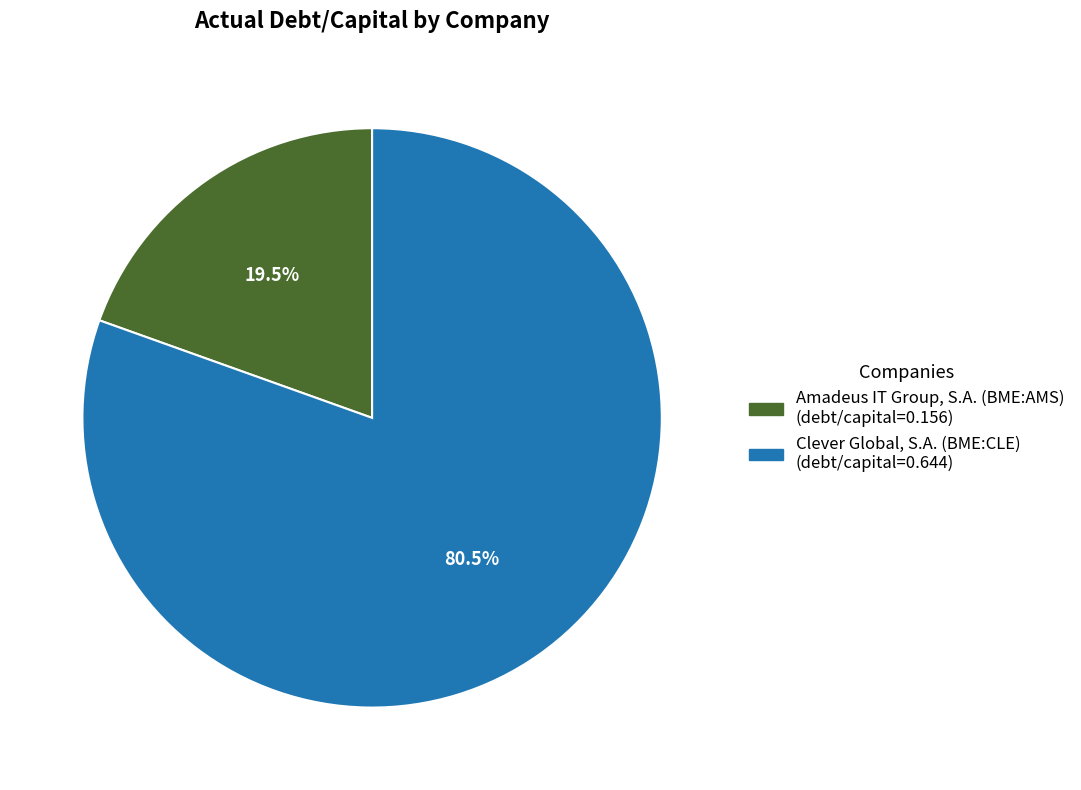

Which has a higher value, Clever Global, S.A. (BME:CLE) or Amadeus IT Group, S.A. (BME:AMS)?

Clever Global, S.A. (BME:CLE)